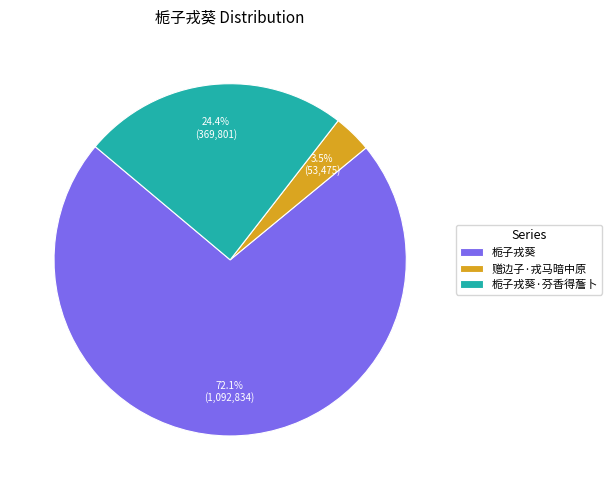

To the nearest percent, what is the difference between the largest and smallest slice percentages?

69%